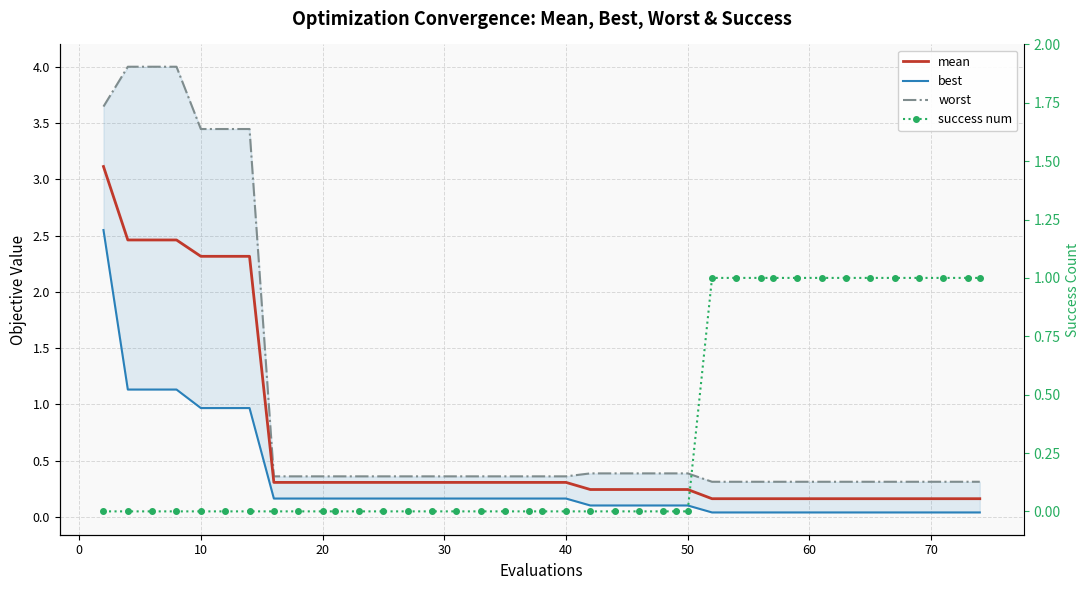

What is the average value of the worst series?

0.9